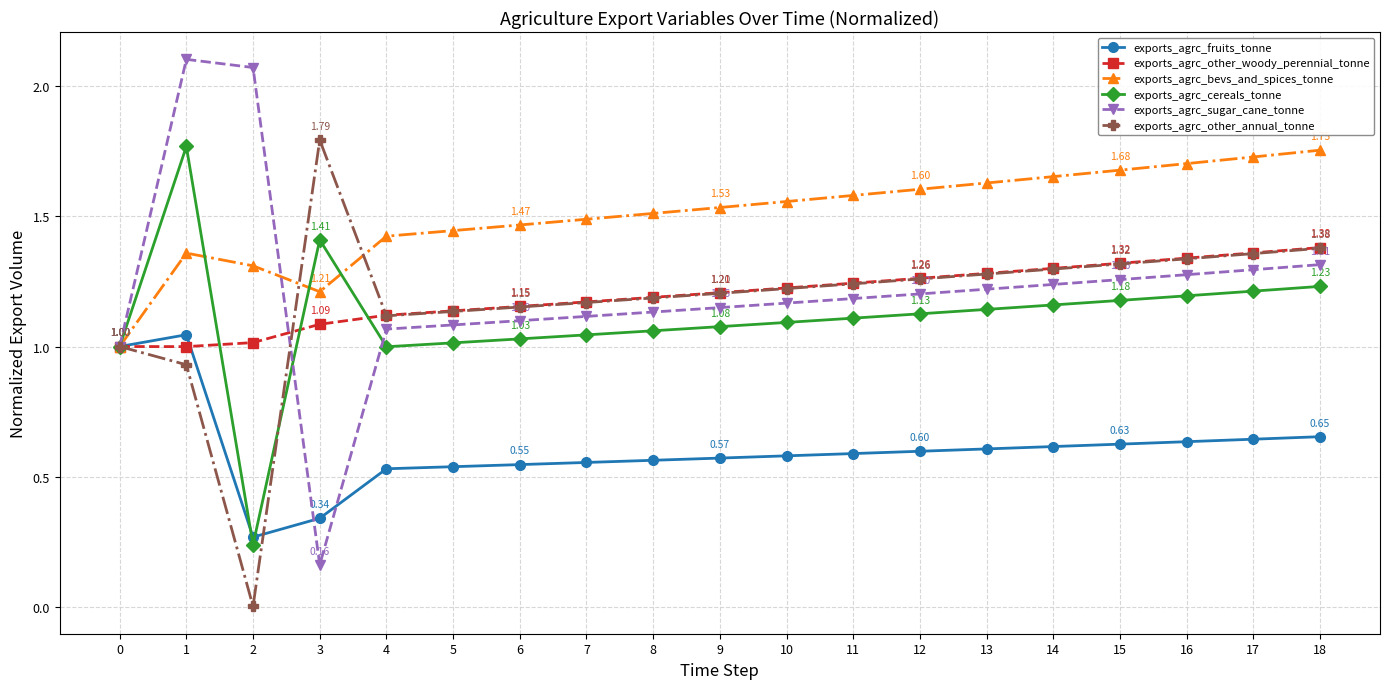

True or false: exports_agrc_cereals_tonne has more than 0 interior local peaks.

True